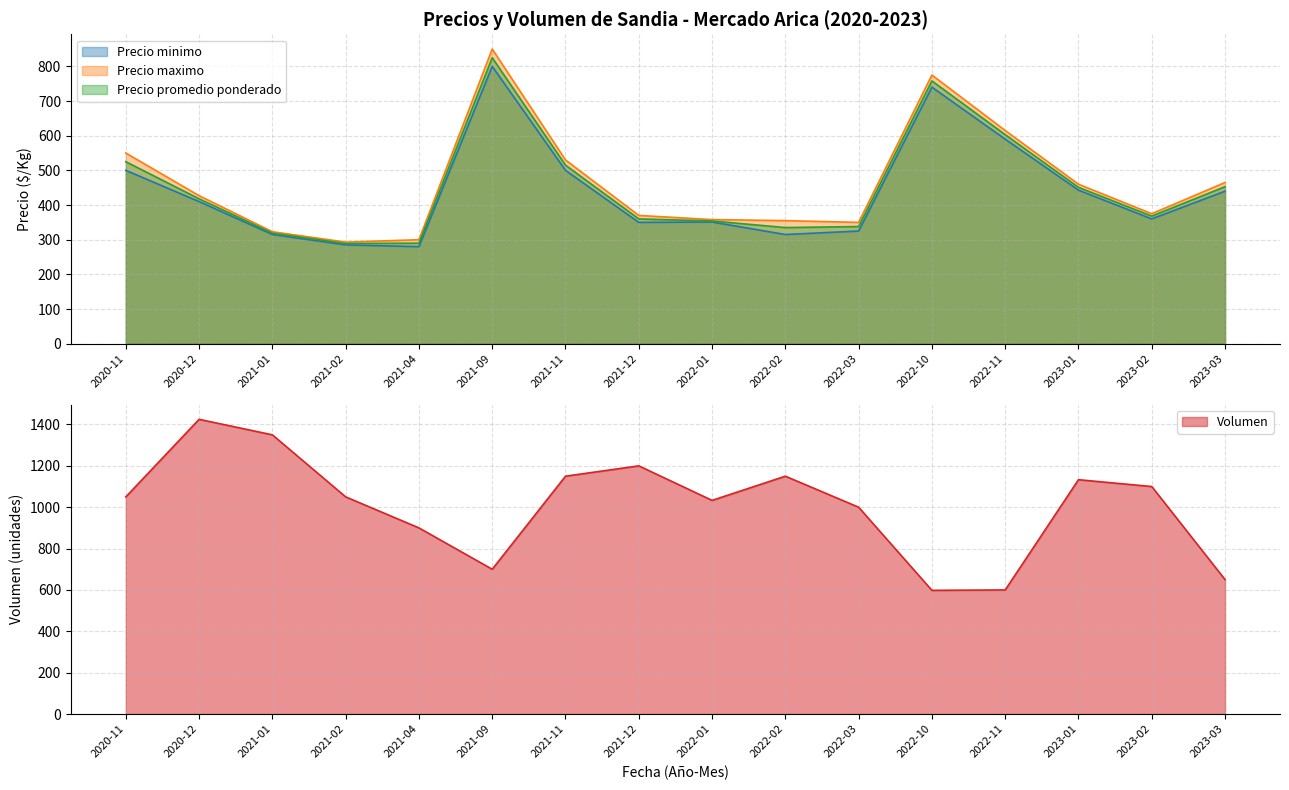

How many values in the Volumen series are below 1050?

7